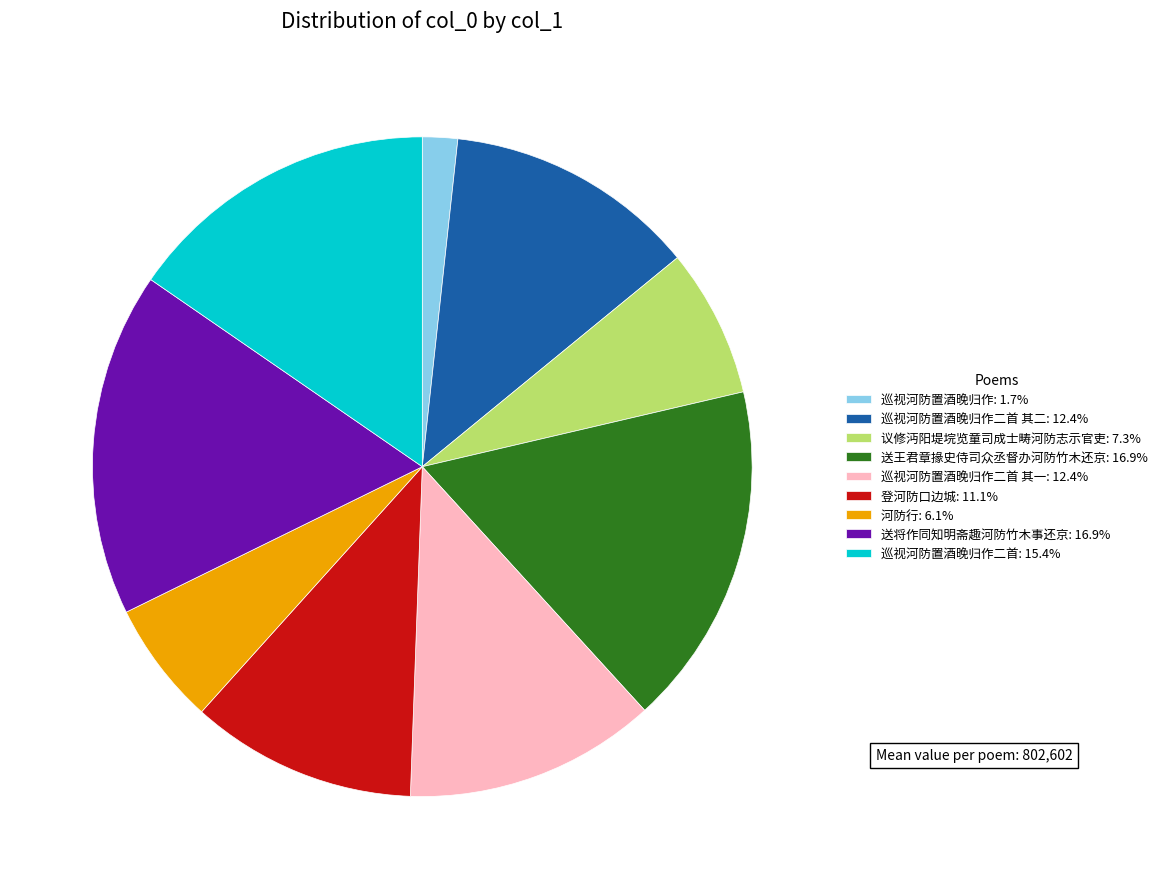

Combined, do 巡视河防置酒晚归作: 1.7% and 河防行: 6.1% account for over 50%?

No